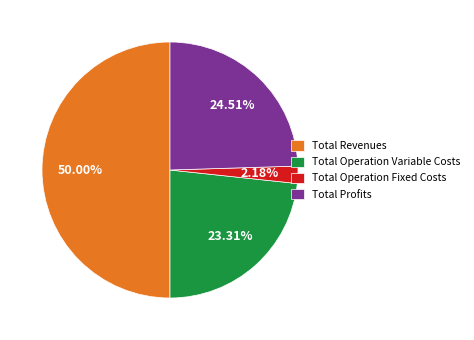

Does Total Operation Fixed Costs represent more than half of the total?

No